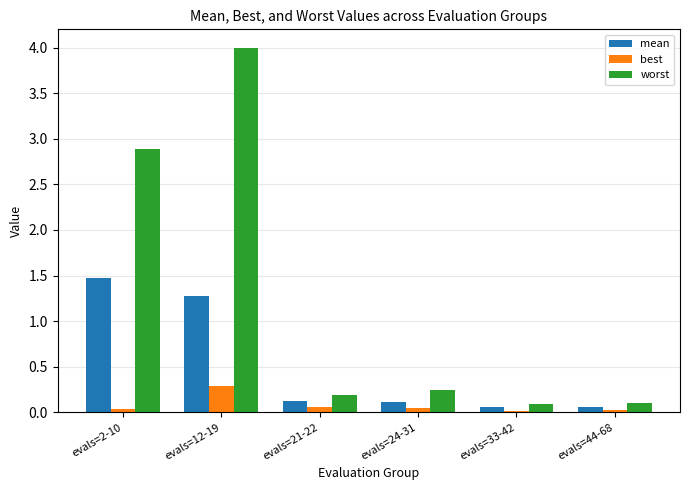

Rank the series at evals=21-22 from lowest to highest value.

best, mean, worst